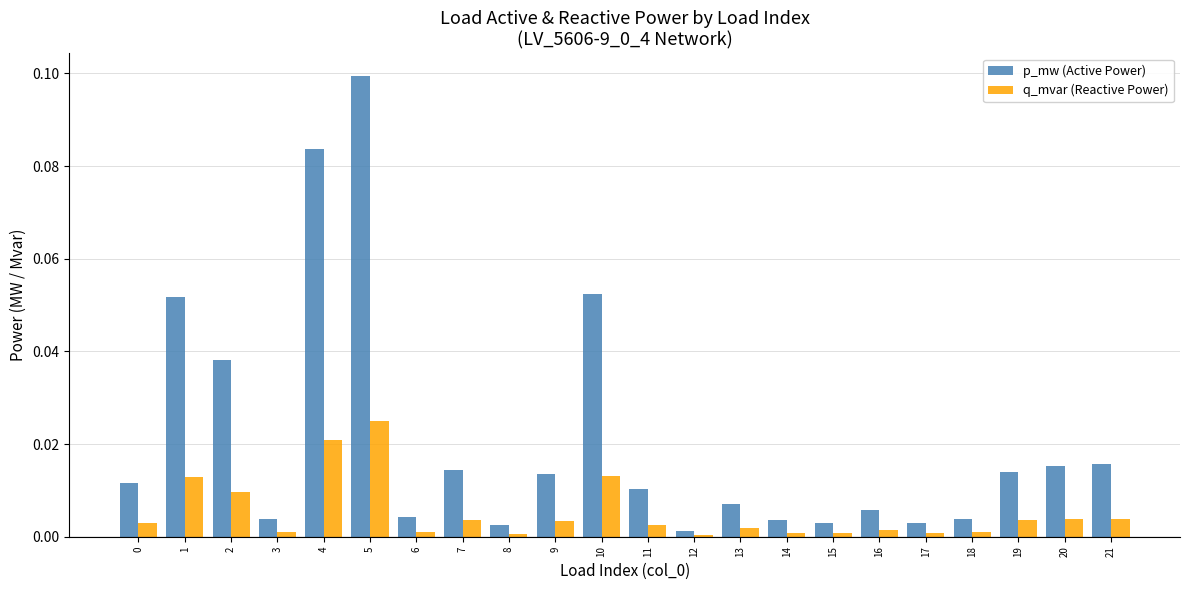

At which category is the sum across all series the highest?

5